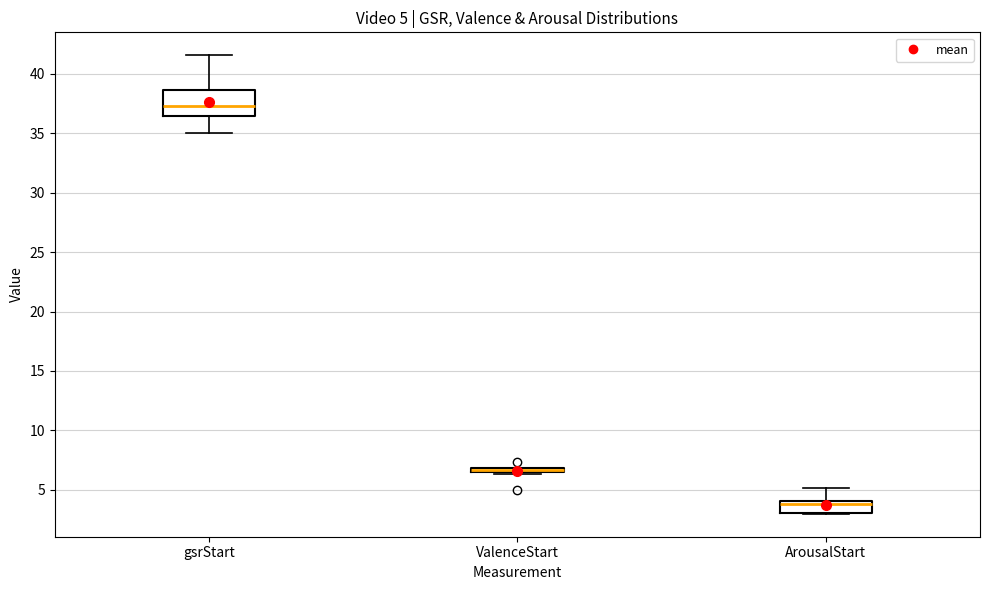

Which box is the tallest, from its lower edge to its upper edge?

gsrStart